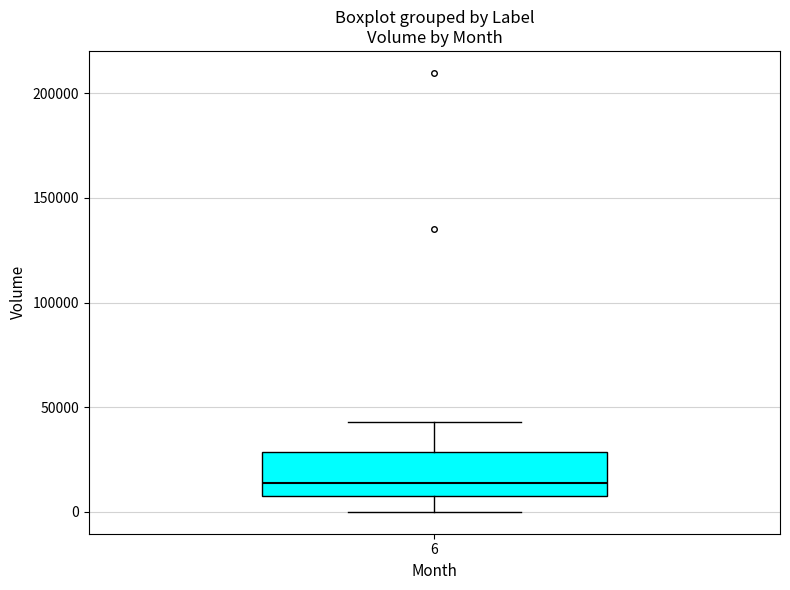

Read this box plot against the y-axis: the position of the median line, the range covered by the box, and the ends of both whiskers. The values are not printed on the chart, so give them approximately, as read against the axis.

median 15000, box 10000 to 30000, whiskers 0 to 45000